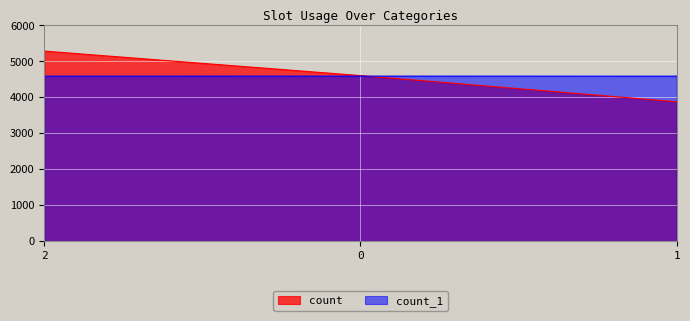

How many categories are shown in the chart?

3